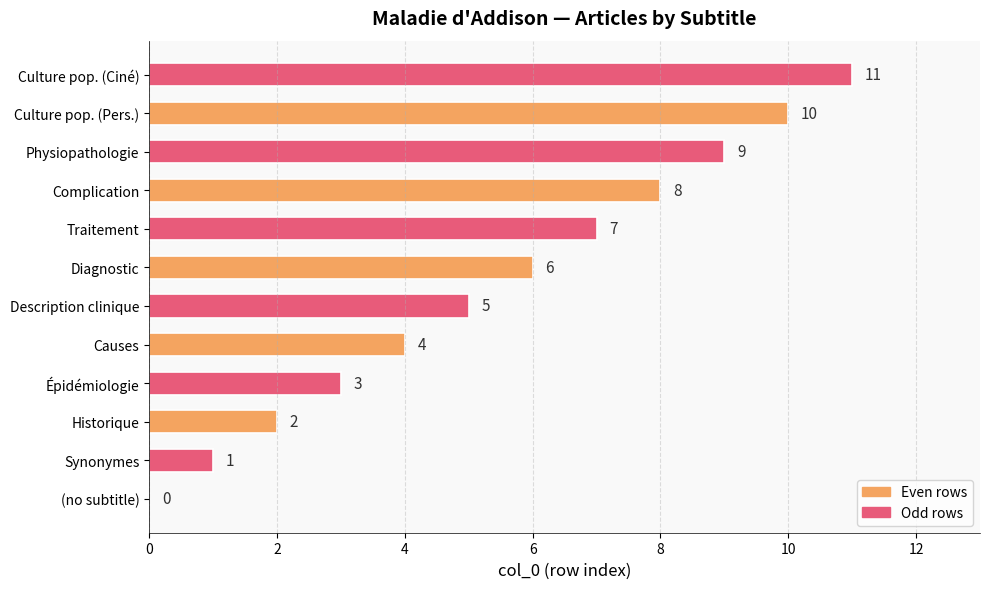

True or false: the data shows 5 at Description clinique.

True